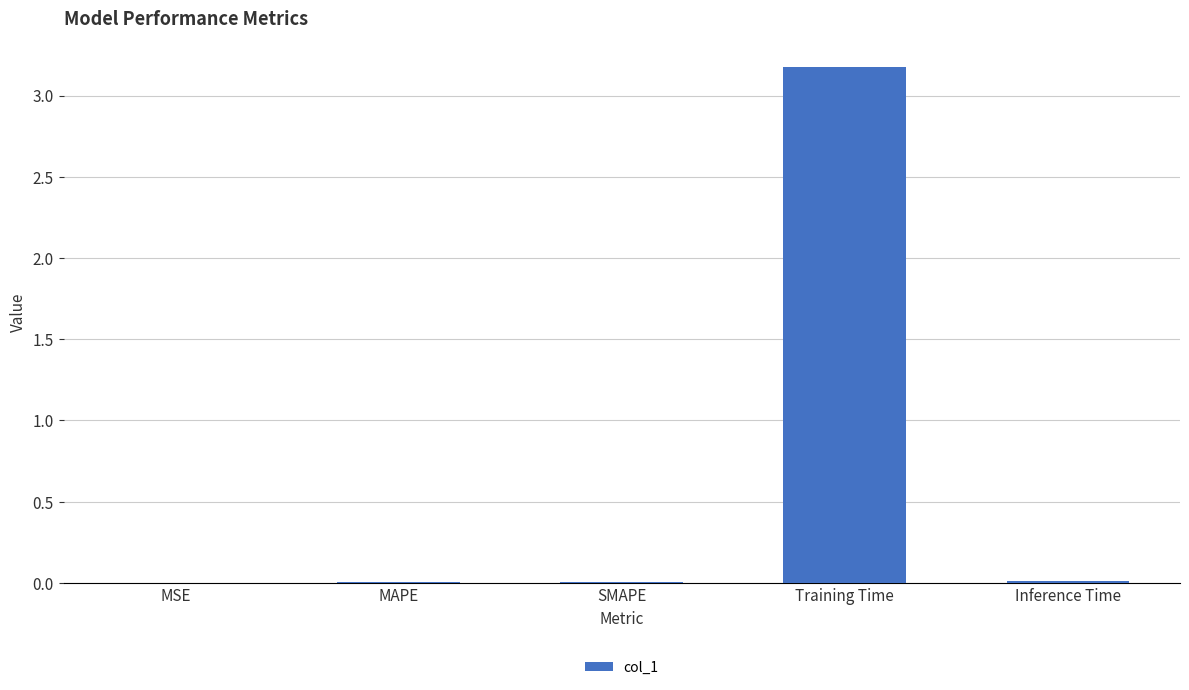

What is the average value?

0.6